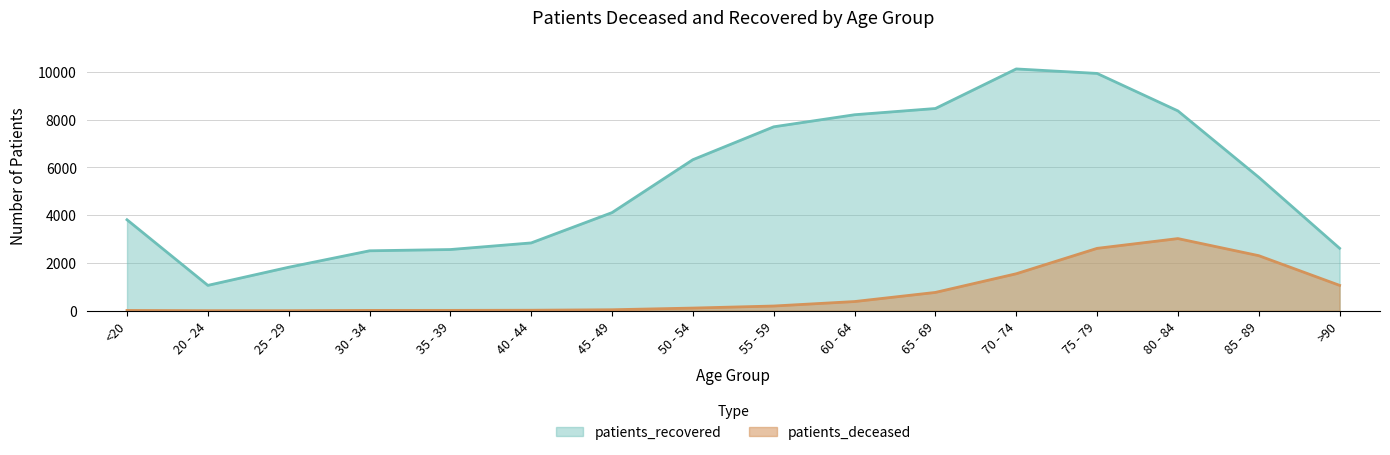

Reading left to right, transcribe all the data shown in this chart.

patients_deceased: <20=13	20 - 24=3	25 - 29=3	30 - 34=15	35 - 39=16	40 - 44=22	45 - 49=42	50 - 54=112	55 - 59=198	60 - 64=385	65 - 69=767	70 - 74=1548	75 - 79=2611	80 - 84=3020	85 - 89=2305	>90=1063
patients_recovered: <20=3808	20 - 24=1062	25 - 29=1821	30 - 34=2509	35 - 39=2562	40 - 44=2839	45 - 49=4108	50 - 54=6322	55 - 59=7698	60 - 64=8203	65 - 69=8464	70 - 74=10120	75 - 79=9932	80 - 84=8364	85 - 89=5586	>90=2614